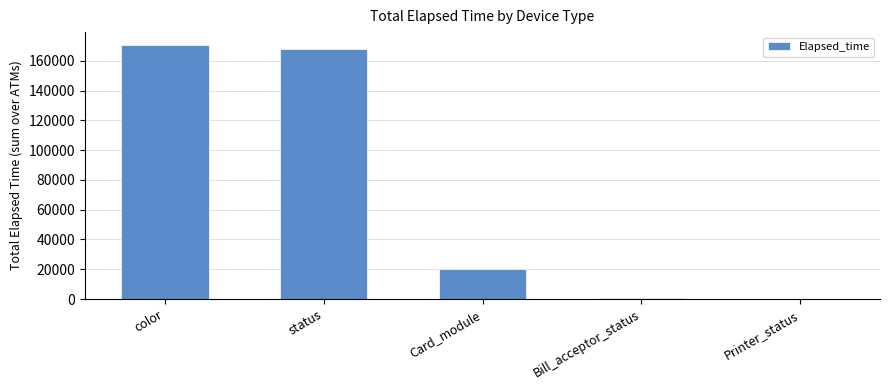

What is the average value?

71807